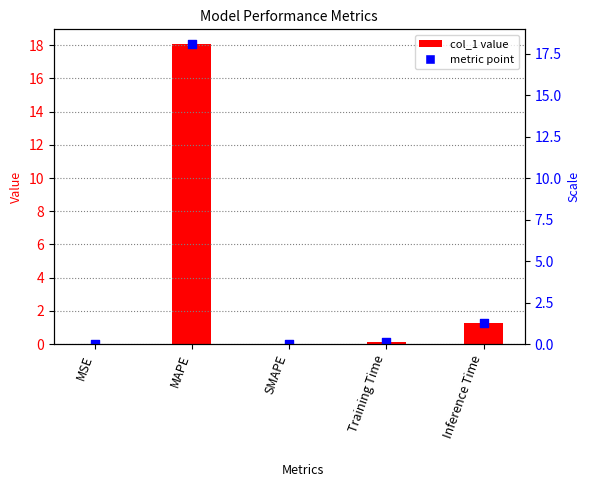

What is the change in value from SMAPE to Inference Time?

+1.2